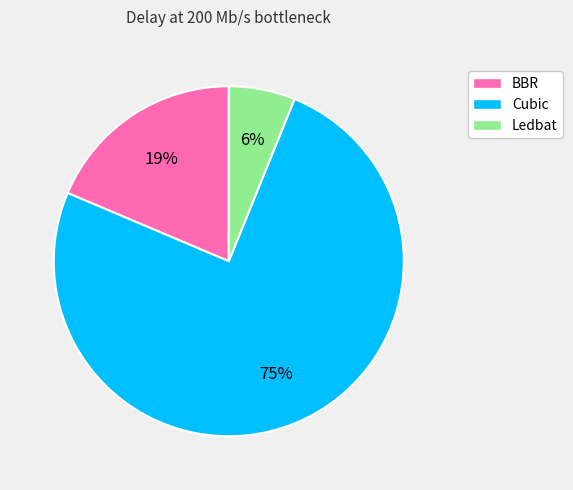

How many slices are in this pie chart?

3